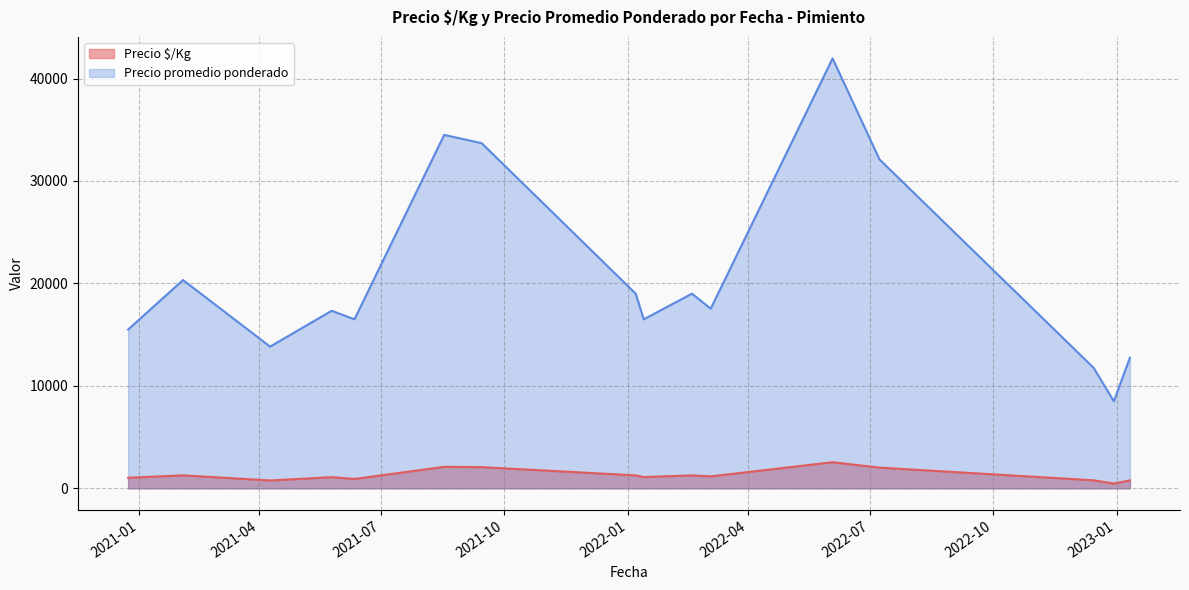

True or false: Precio $/Kg and Precio promedio ponderado cross at least once.

False